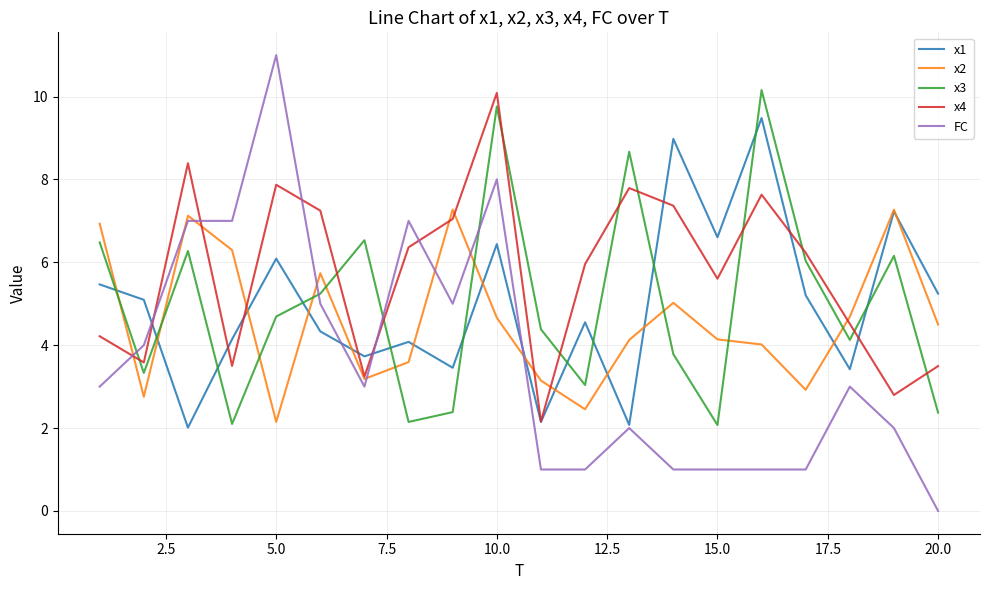

Count the number of categories in the chart.

20